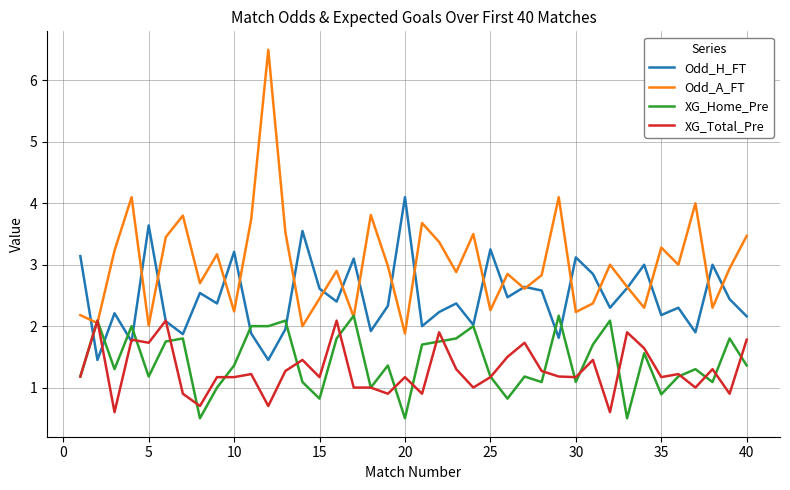

Does the chart display data point markers on the line(s)?

No